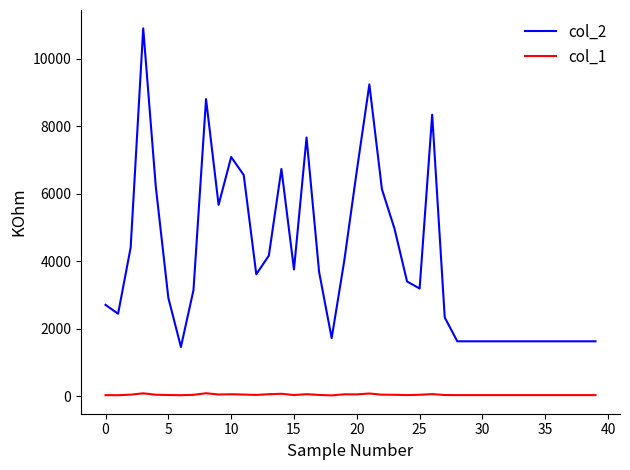

Which series has the largest range (max minus min)?

col_2